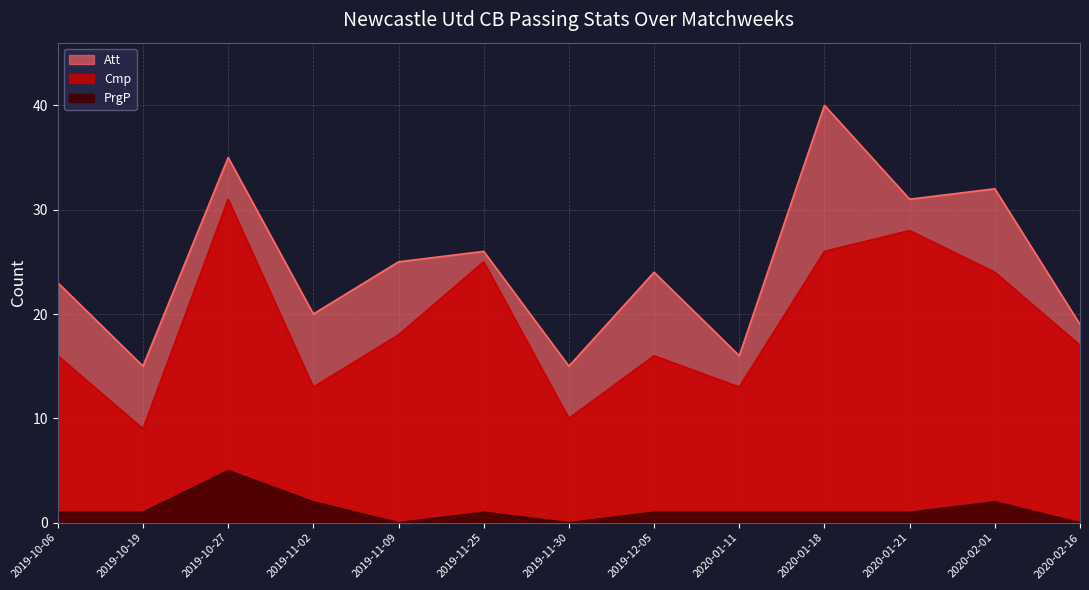

Reading left to right, what are all the values shown in this chart?

Cmp: 16	9	31	13	18	25	10	16	13	26	28	24	17
Att: 23	15	35	20	25	26	15	24	16	40	31	32	19
PrgP: 1	1	5	2	0	1	0	1	1	1	1	2	0